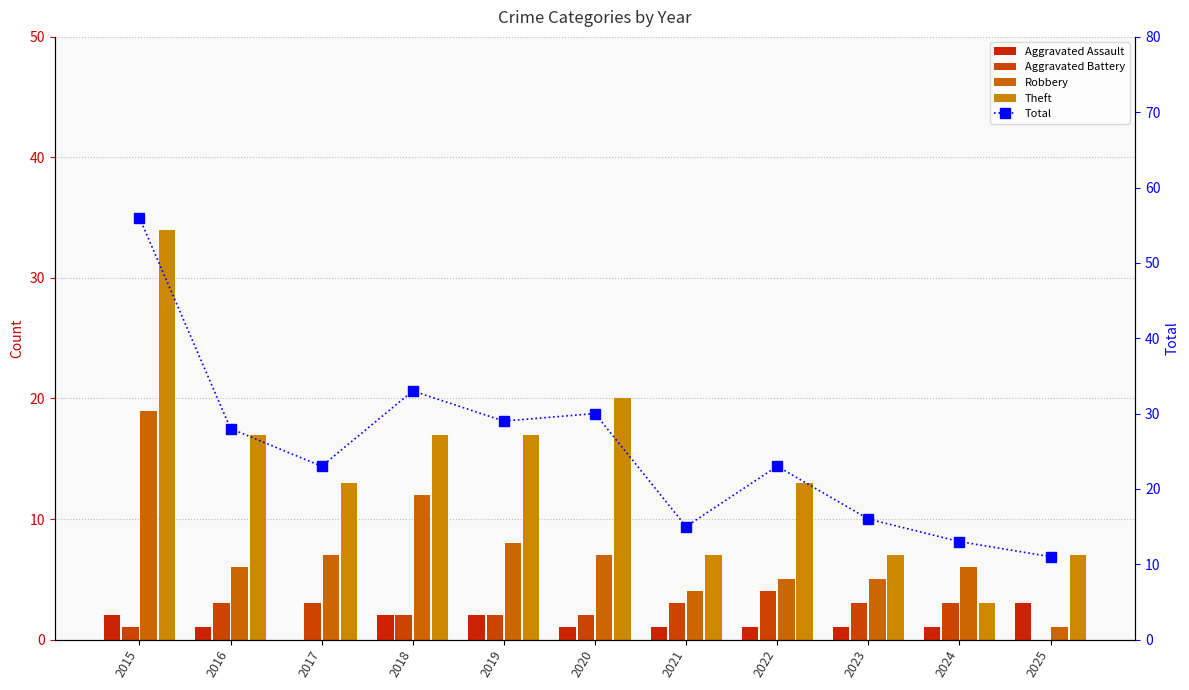

What is the spread (max minus min) of values at 2016?

27